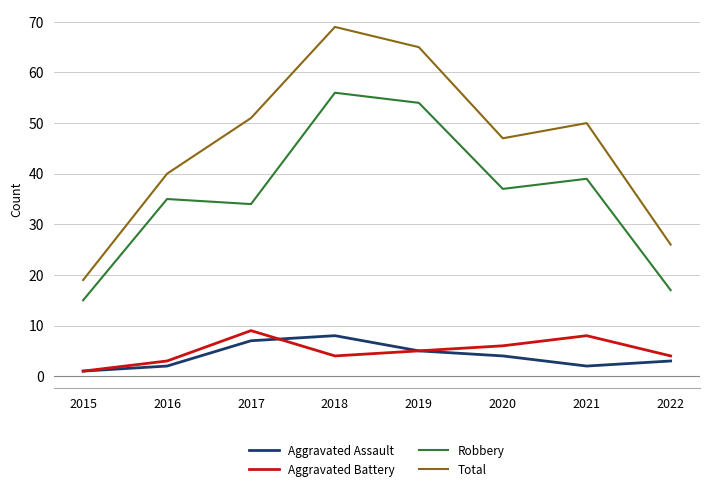

What is the spread (max minus min) of values at 2021?

48